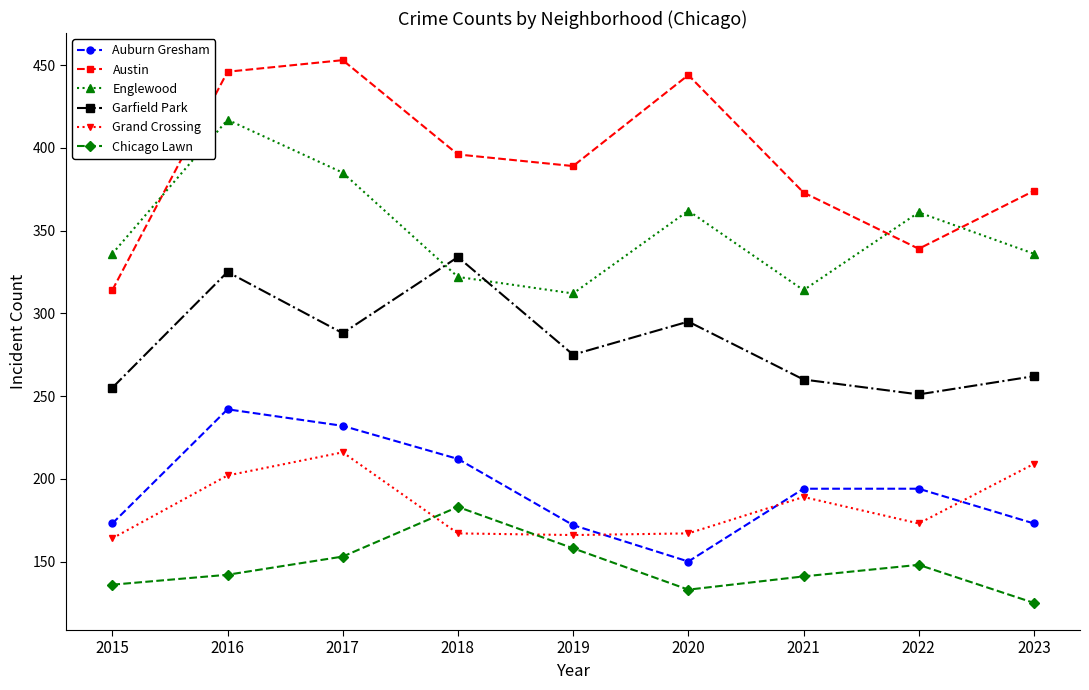

What is the difference between the highest and lowest values at 2017?

300